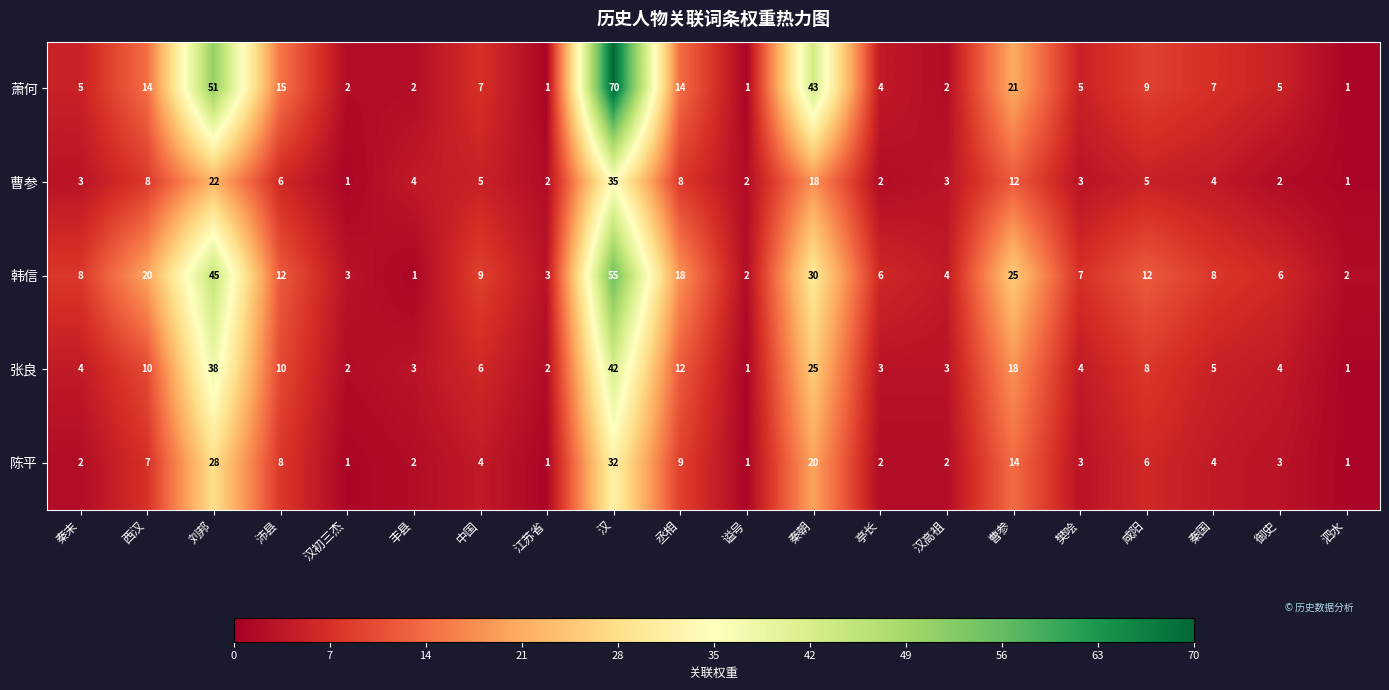

At which category is the sum across all series the highest?

汉